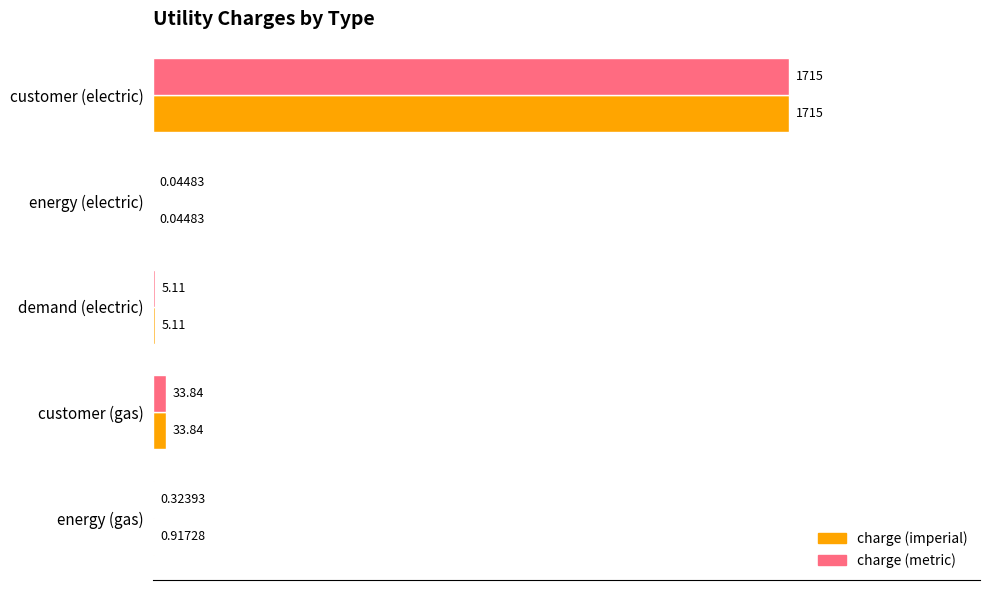

What is the sum of all charge (metric) values?

1754.3